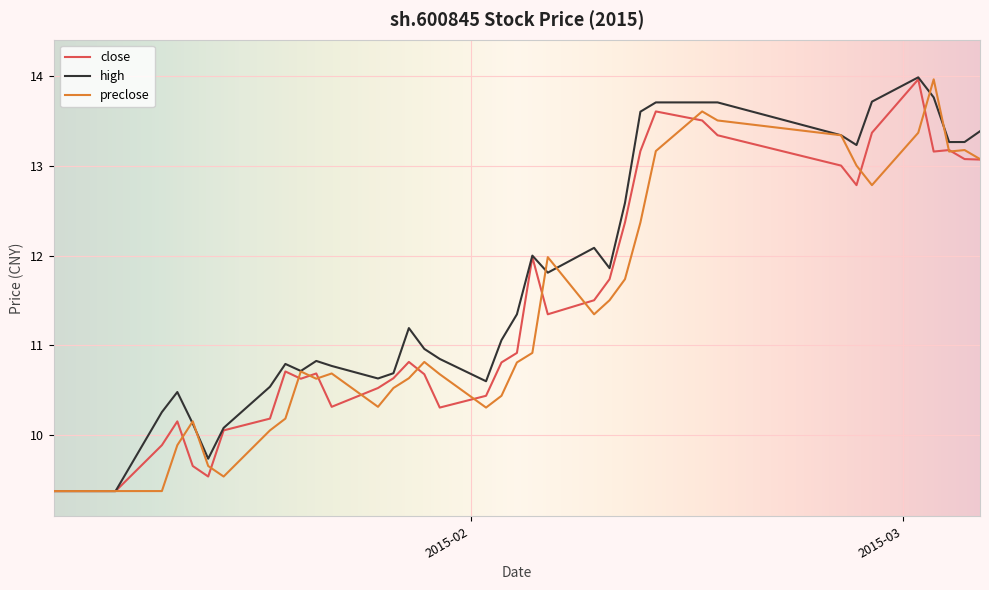

What is the maximum value shown in the chart?

14.0